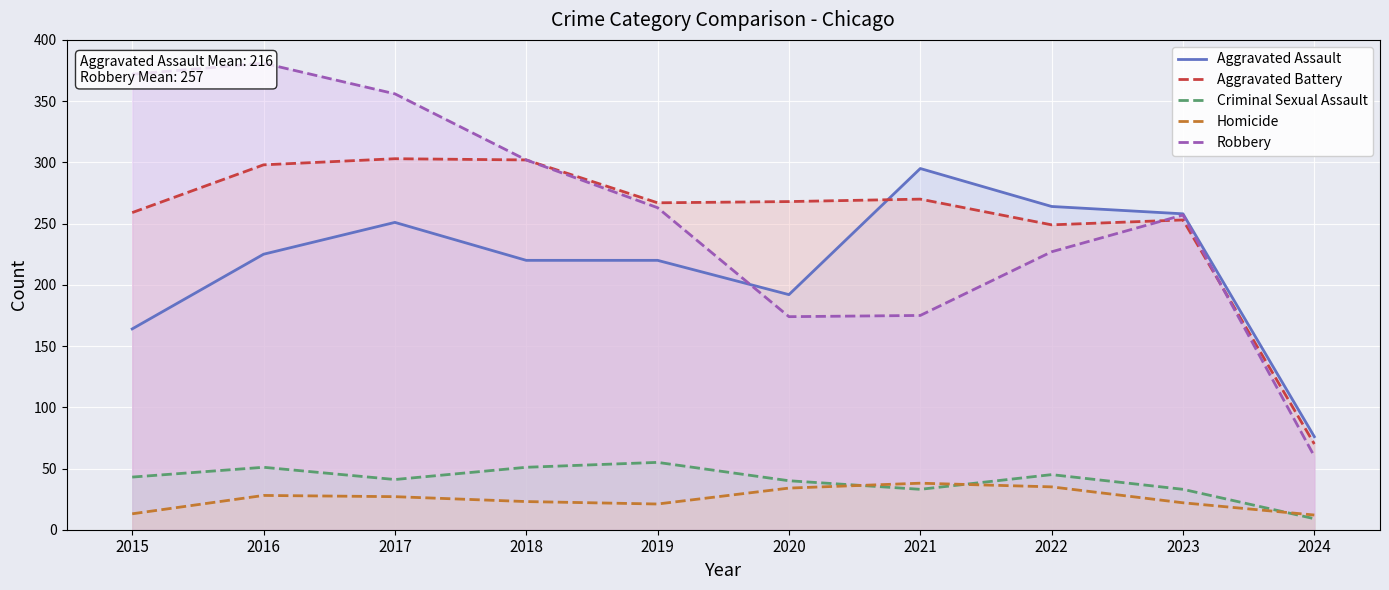

How many interior local valleys does the Aggravated Battery series have?

2